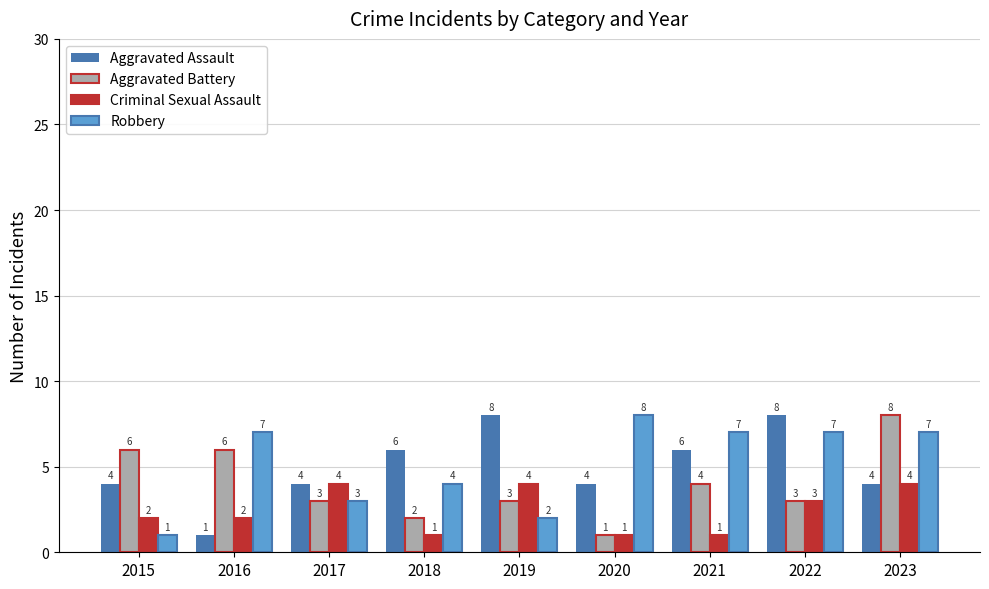

What is the lowest value of the Aggravated Assault series?

1